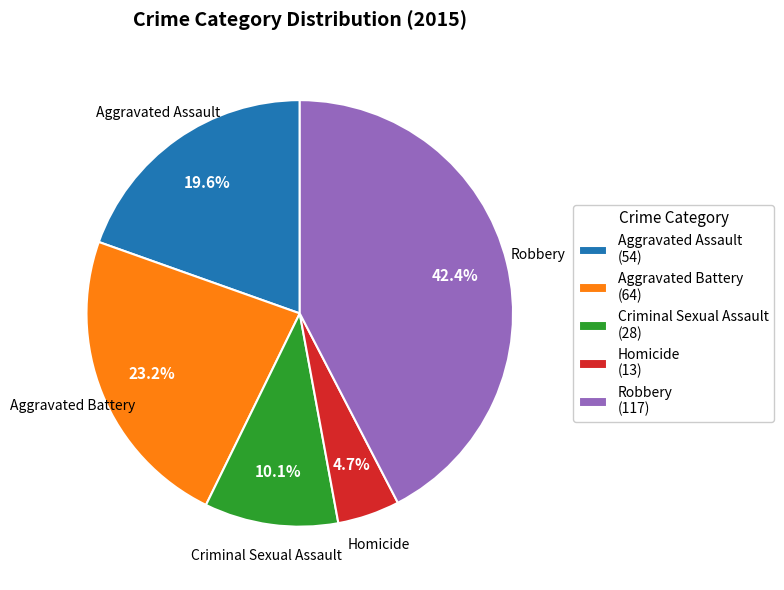

How many segments does this pie chart have?

5